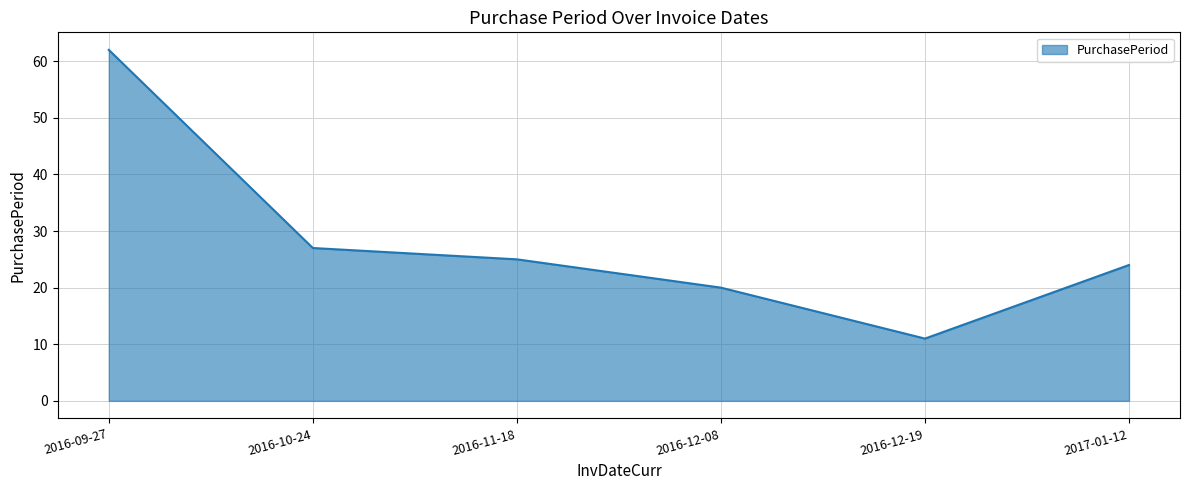

What value does the data have at 2017-01-12, to the nearest 5?

25